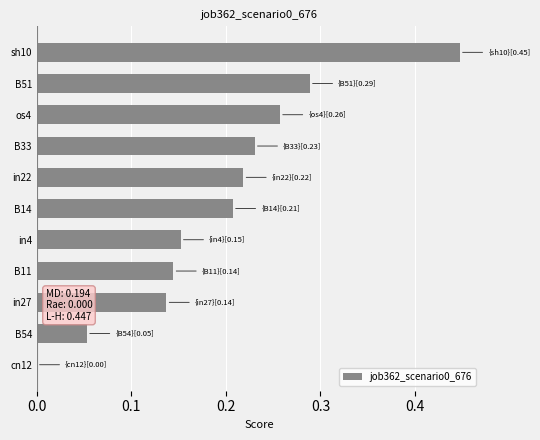

What is the sum of the values at in22 and B51?

0.5